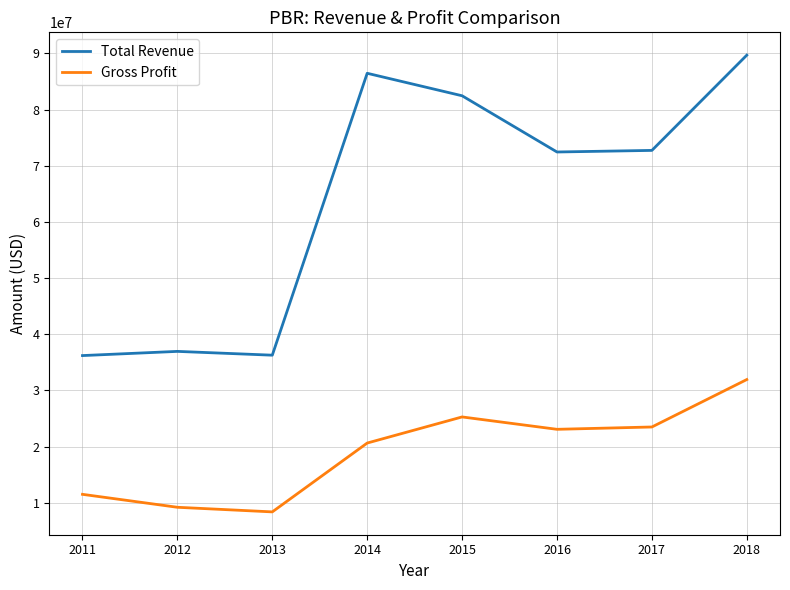

At which label does Total Revenue reach its peak?

2018